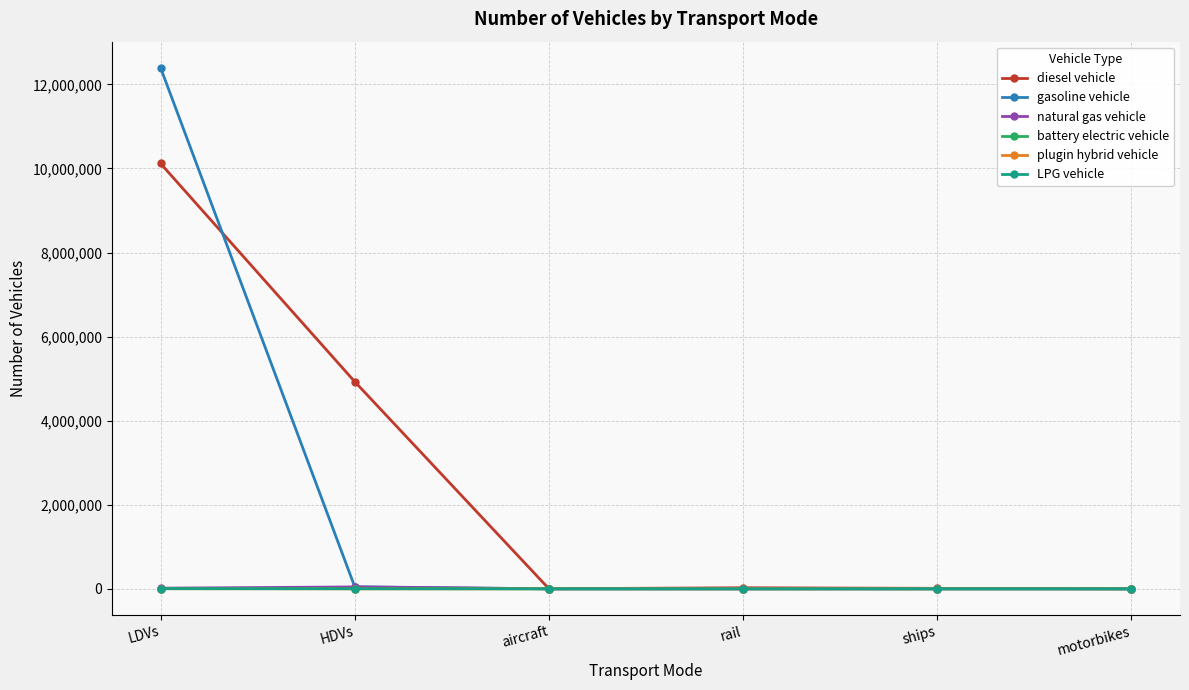

At which category is the sum across all series the highest?

LDVs